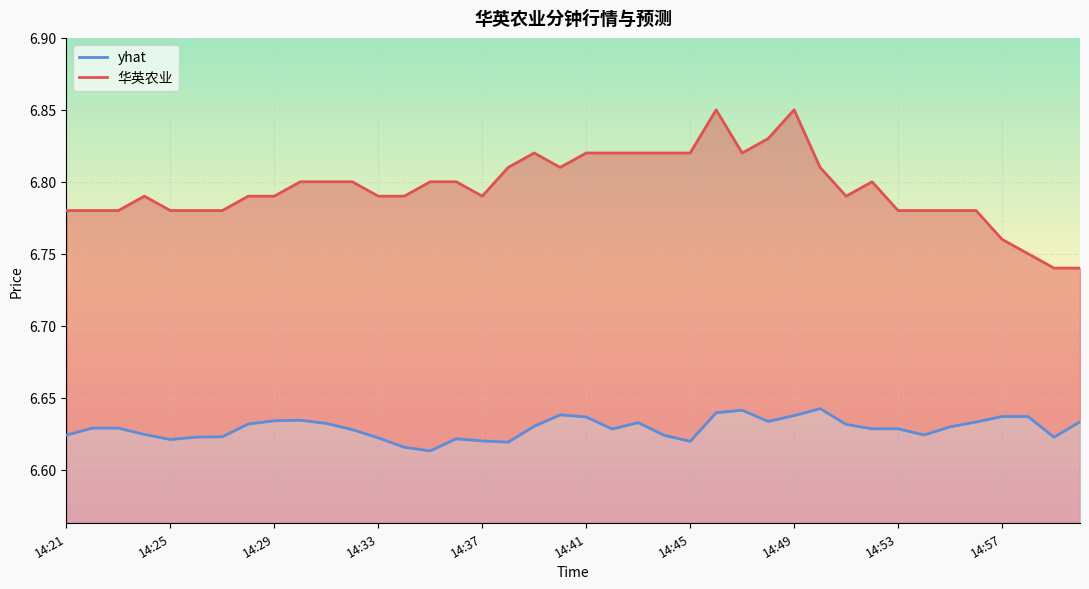

How many categories are shown in the chart?

40